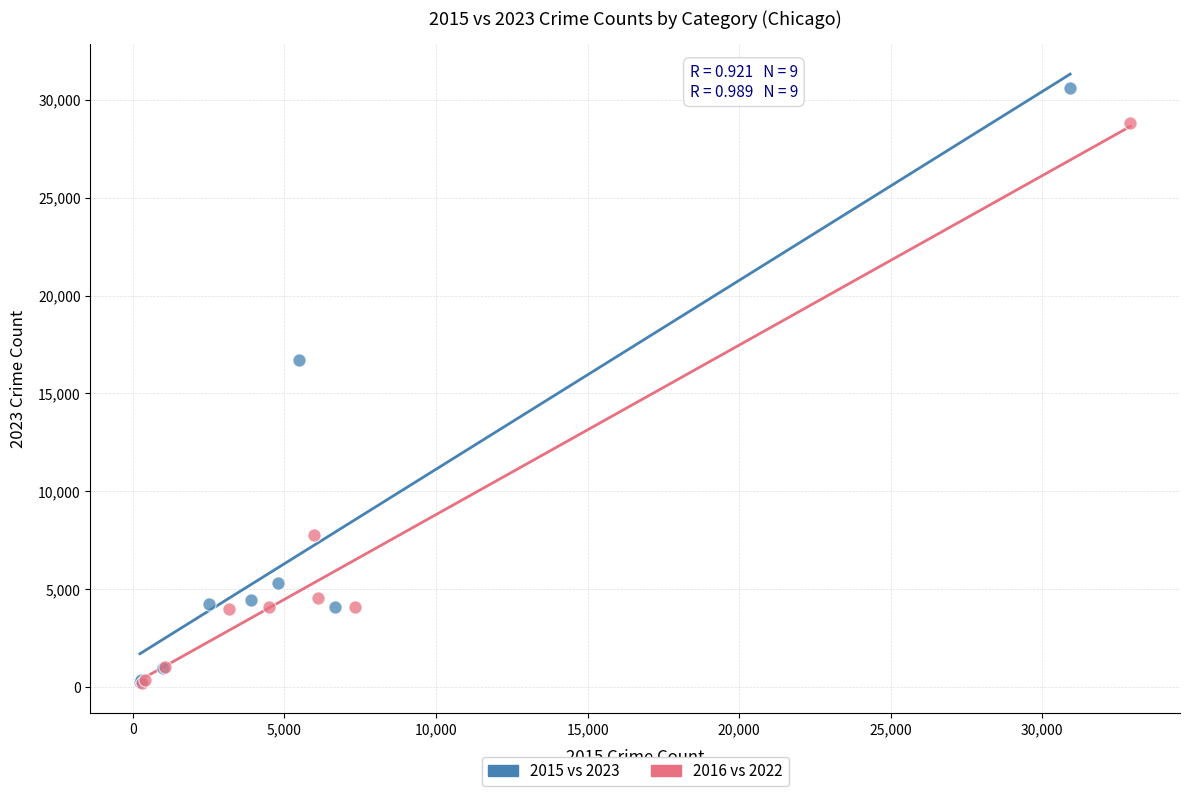

Which series reaches the maximum Y coordinate?

2015 vs 2023